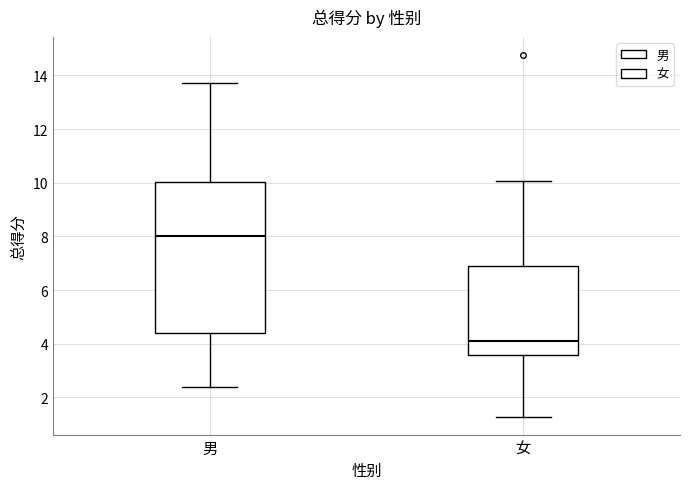

Reading left to right, transcribe this box plot: for each box, give where its median line is, the range the box spans, and where its two whiskers end, as read against the y-axis. The values are not printed on the chart, so give them approximately, as read against the axis.

男: median 8.0, box 4.4 to 10.0, whiskers 2.4 to 13.8
女: median 4.2, box 3.6 to 6.8, whiskers 1.2 to 10.0